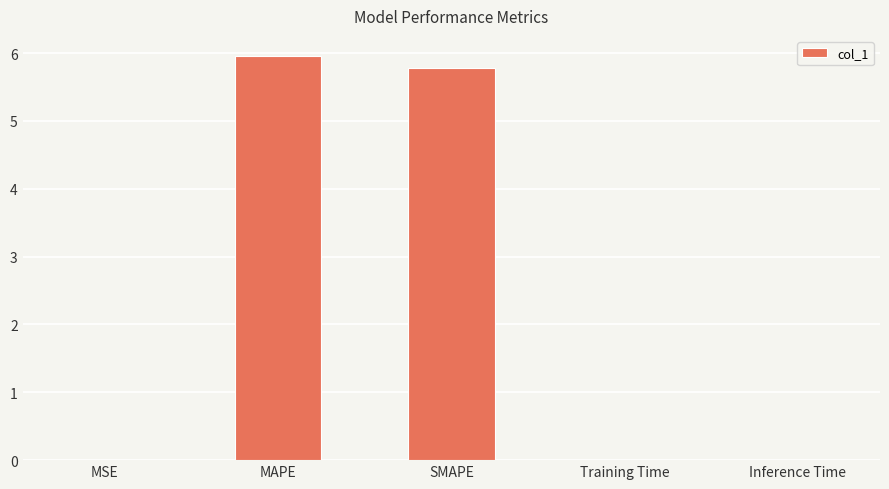

Which category has the highest value across all series?

MAPE